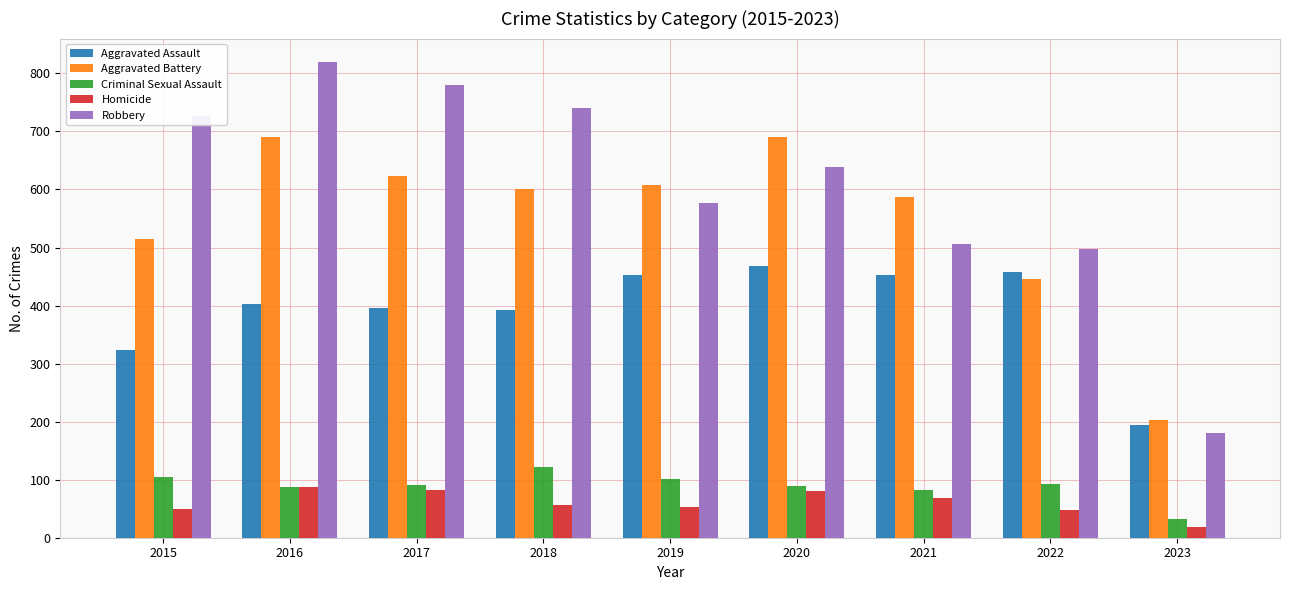

Count the number of data series in this chart.

5